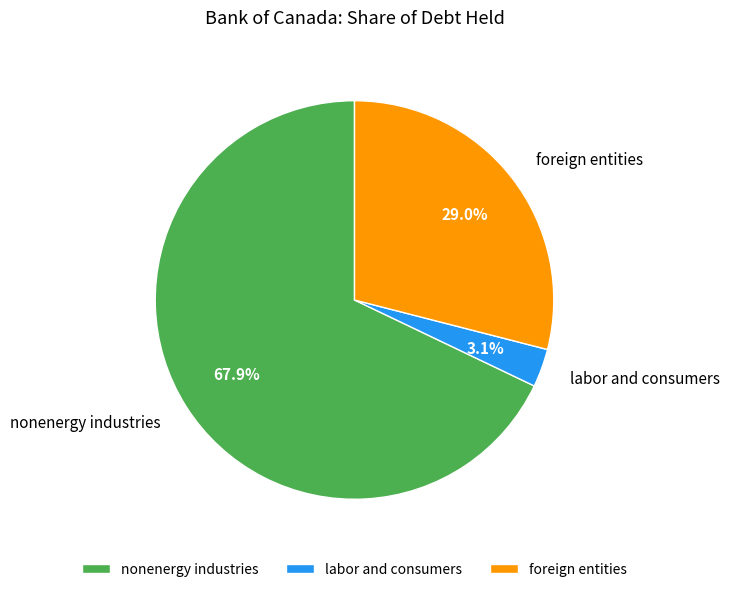

Is it true that foreign entities is 29% of the pie?

True